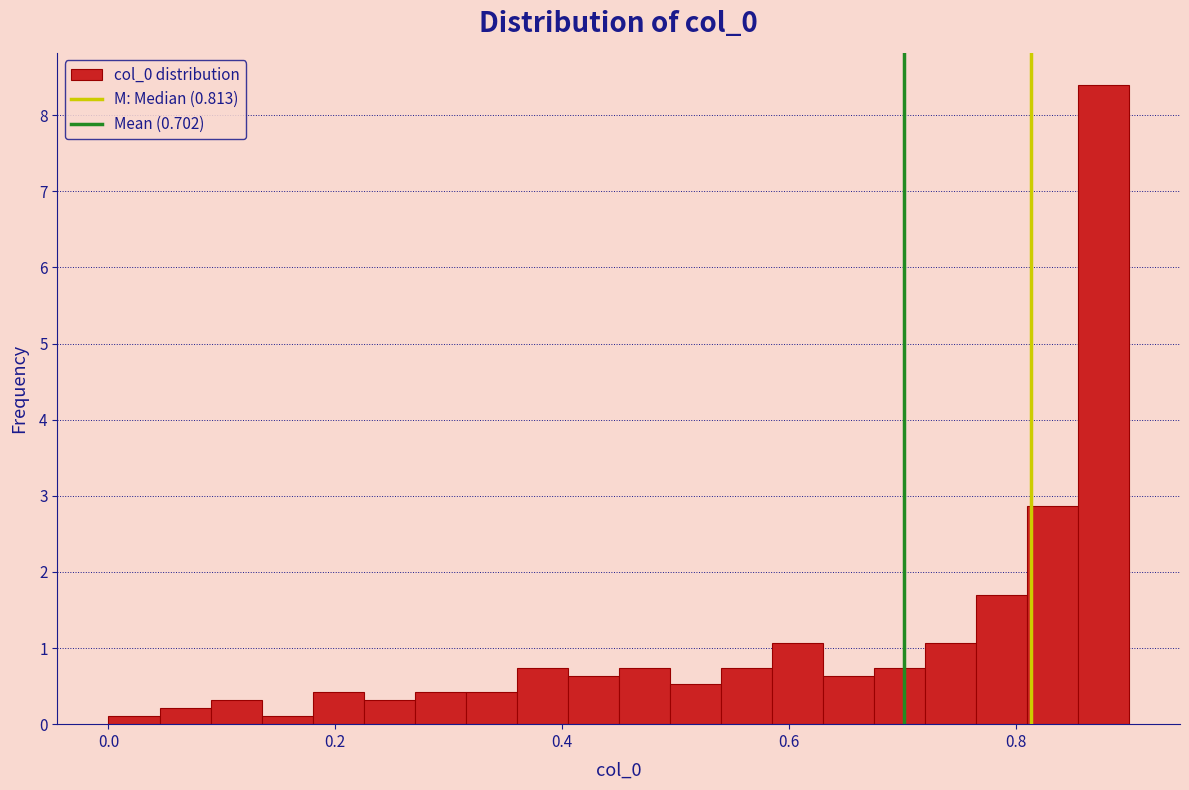

Read against the x-axis, roughly where is the centre of the tallest bar?

0.88